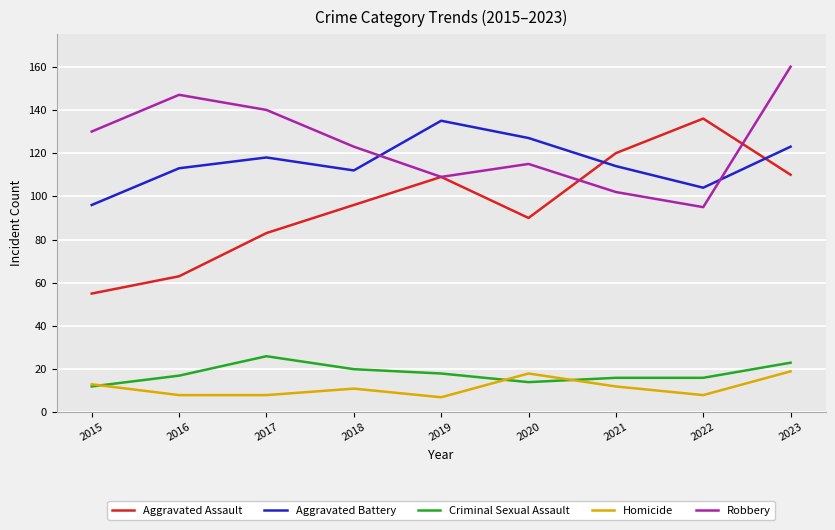

What is the maximum value for Robbery?

160